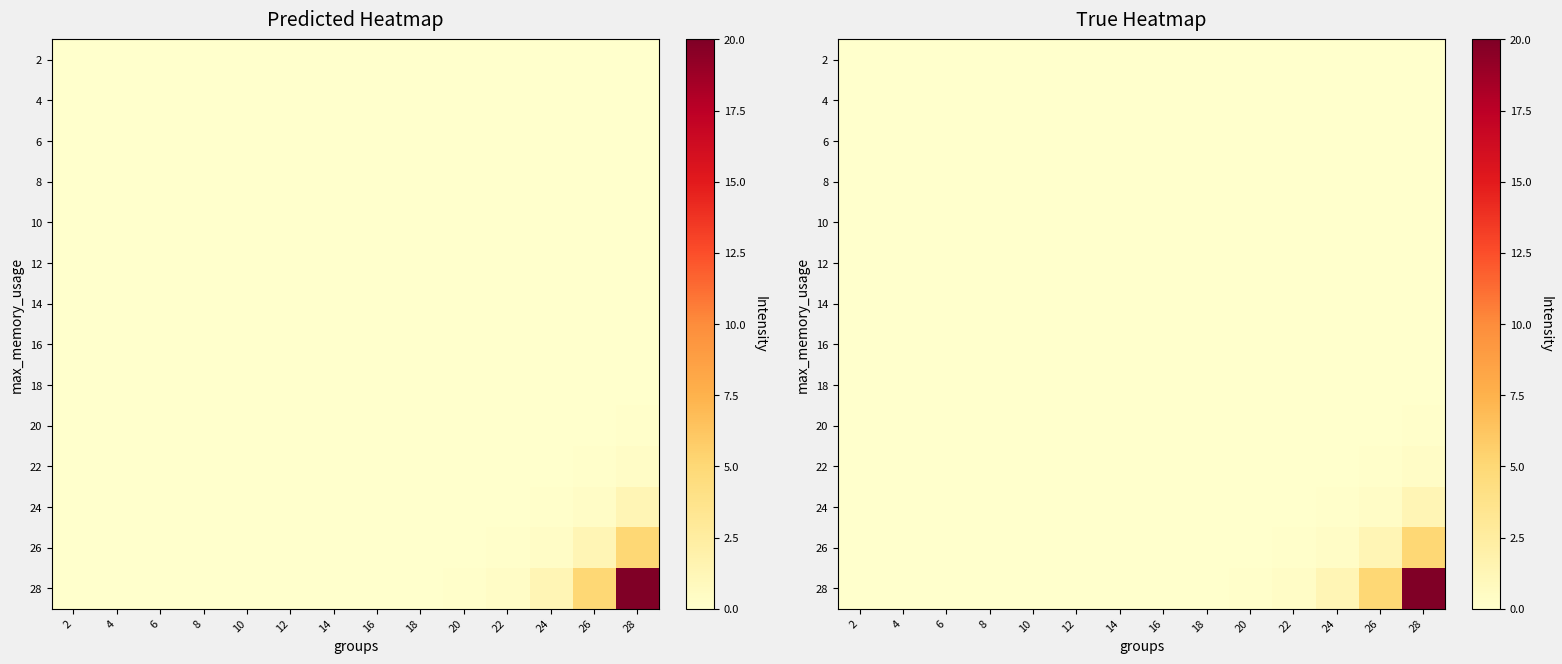

What is the maximum value shown in the chart?

20.0